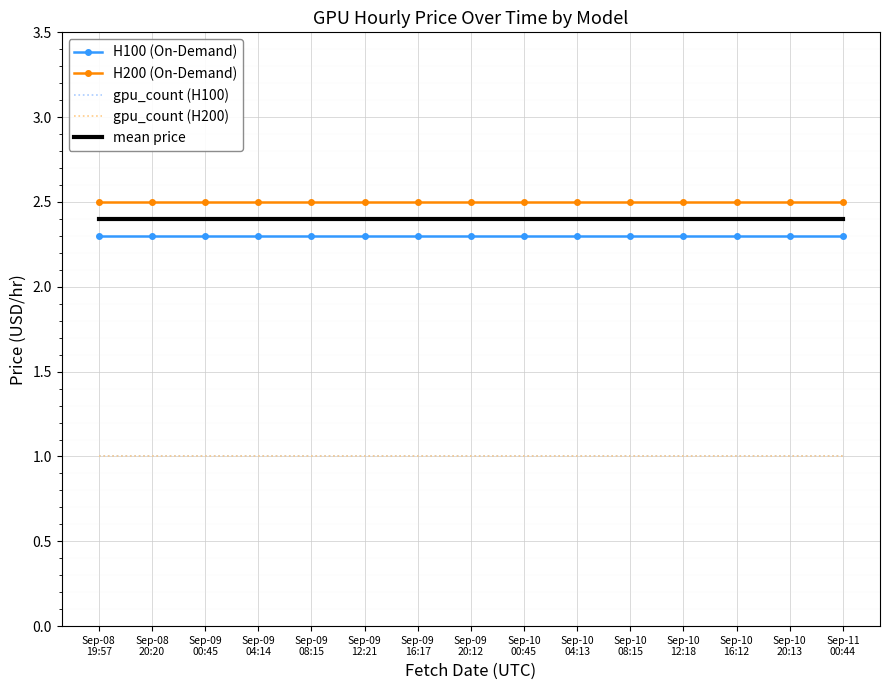

The value of mean price at Sep-09
12:21 is 1.2. True or false?

False